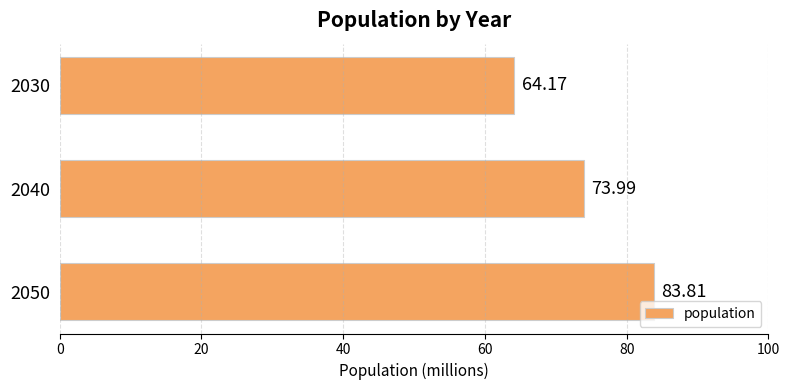

What is the greatest value displayed?

83.8